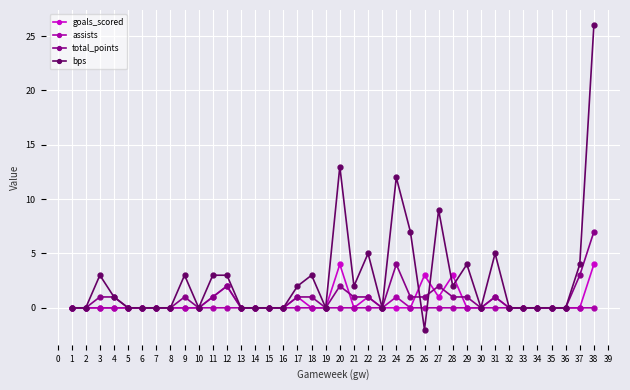

What is the value of the goals_scored point at the 20th from the left?

4